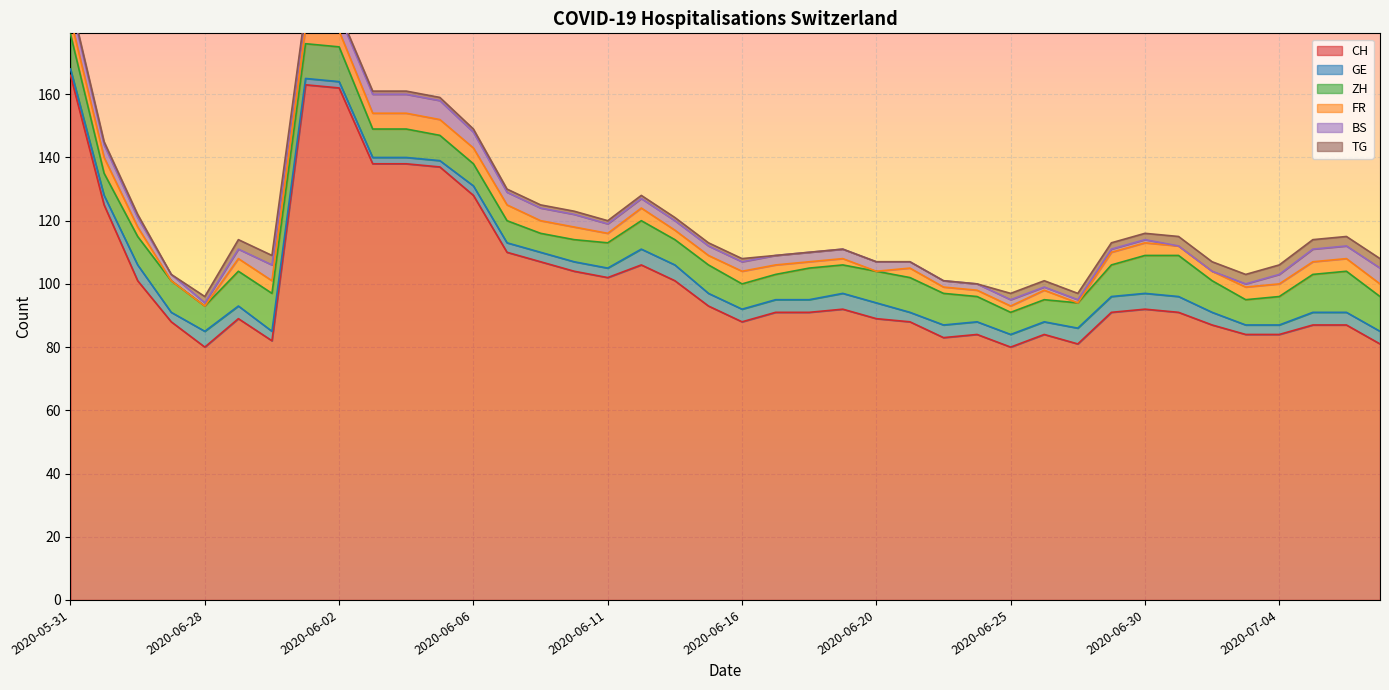

True or false: CH and FR cross at least once.

False